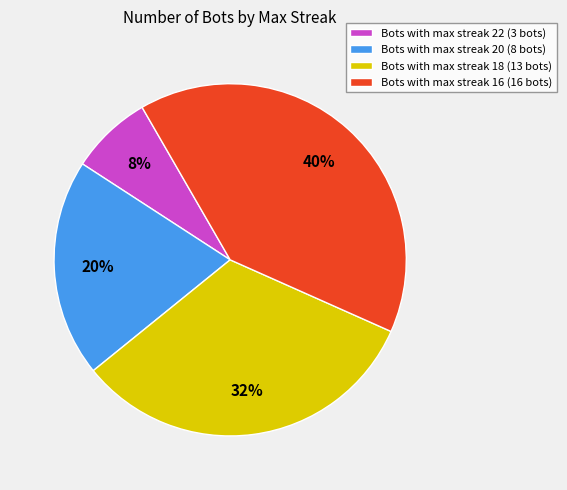

True or false: Bots with max streak 16 (16 bots) accounts for 34% of the total.

False